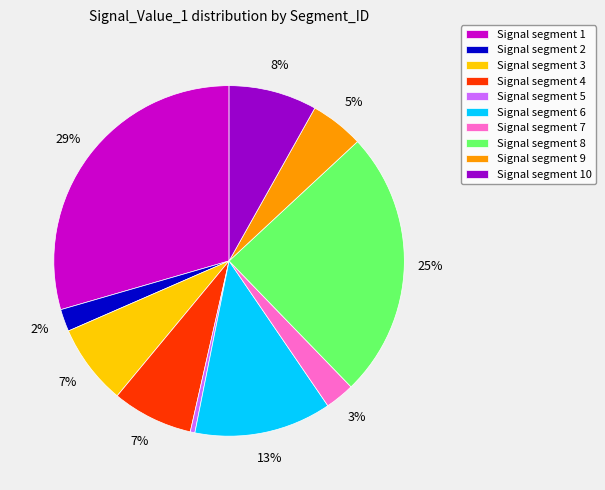

To the nearest percent, what is the difference between the largest and smallest slice percentages?

29%